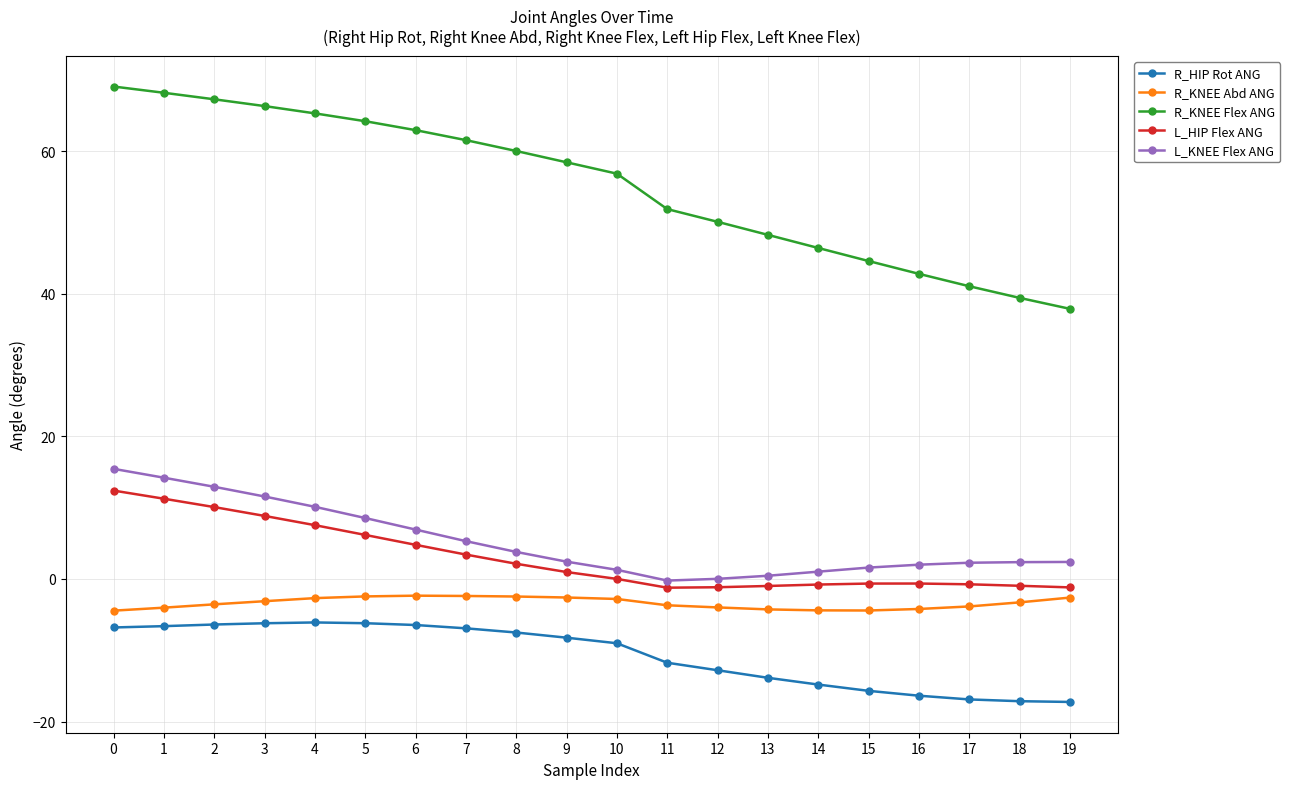

Does the chart have visible grid lines?

Yes